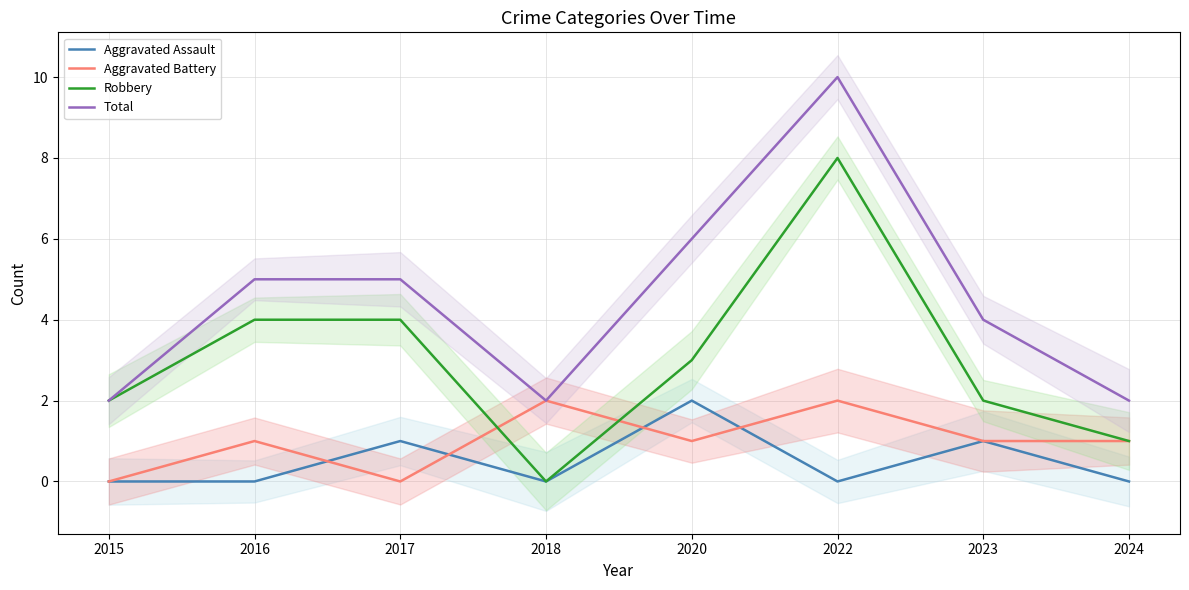

Does the chart have visible grid lines?

Yes